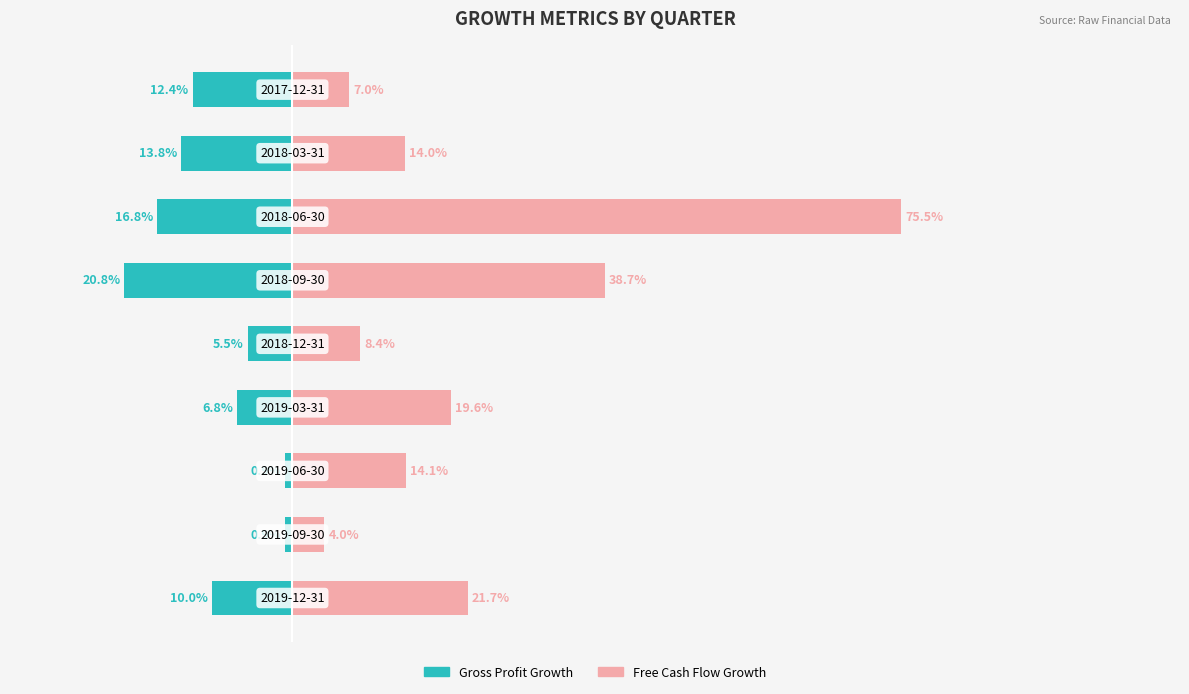

How many groups of bars are there?

9